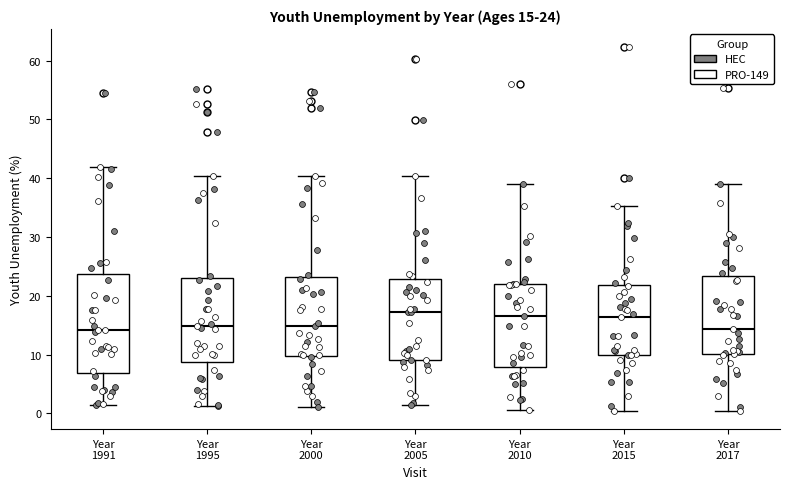

Which box is the tallest, from its lower edge to its upper edge?

Year 1991